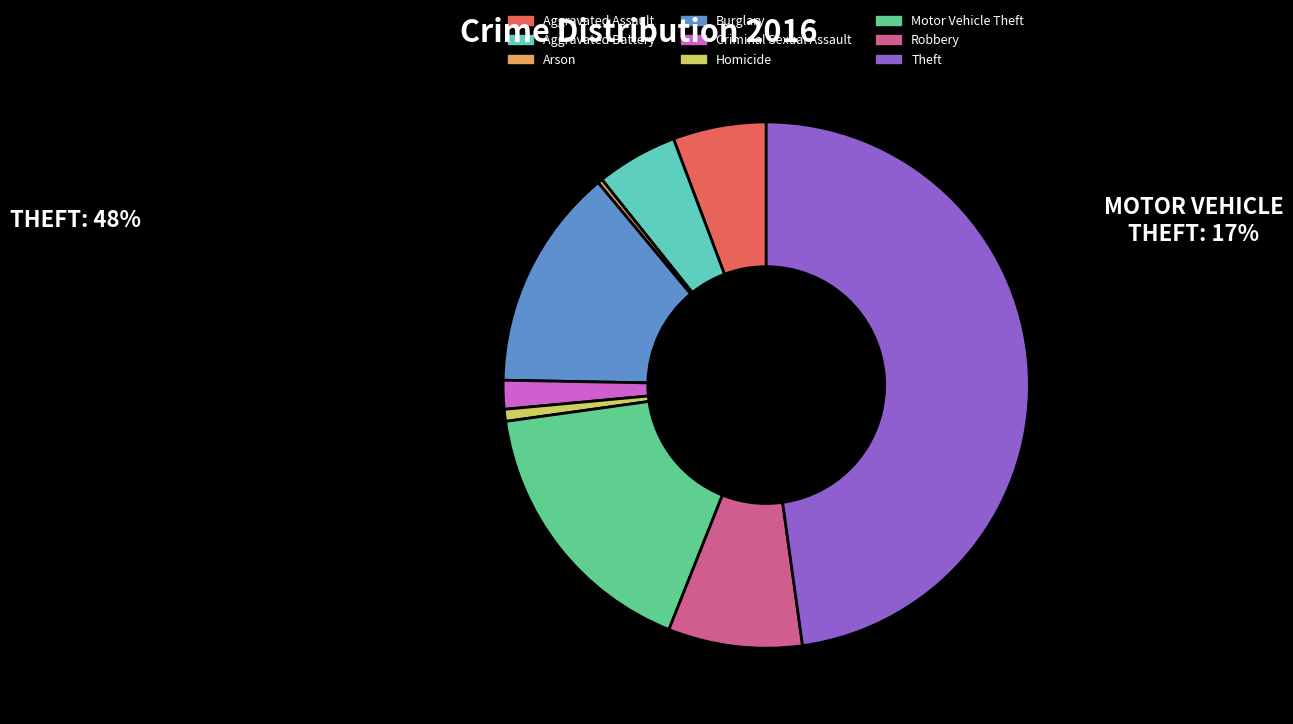

Does Criminal Sexual Assault represent more than half of the total?

No